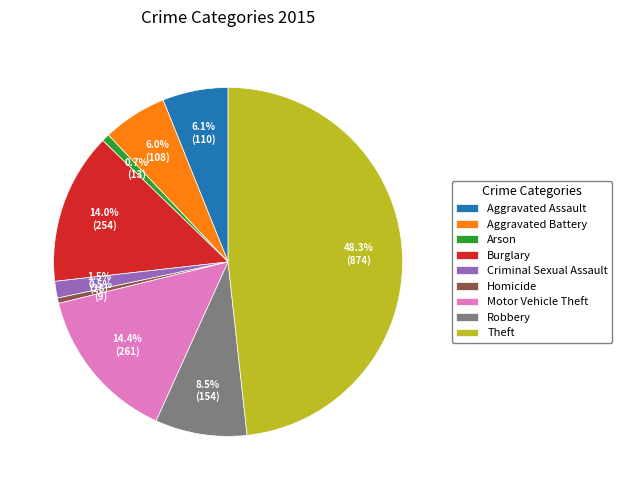

Which category has the biggest portion of the pie?

Theft